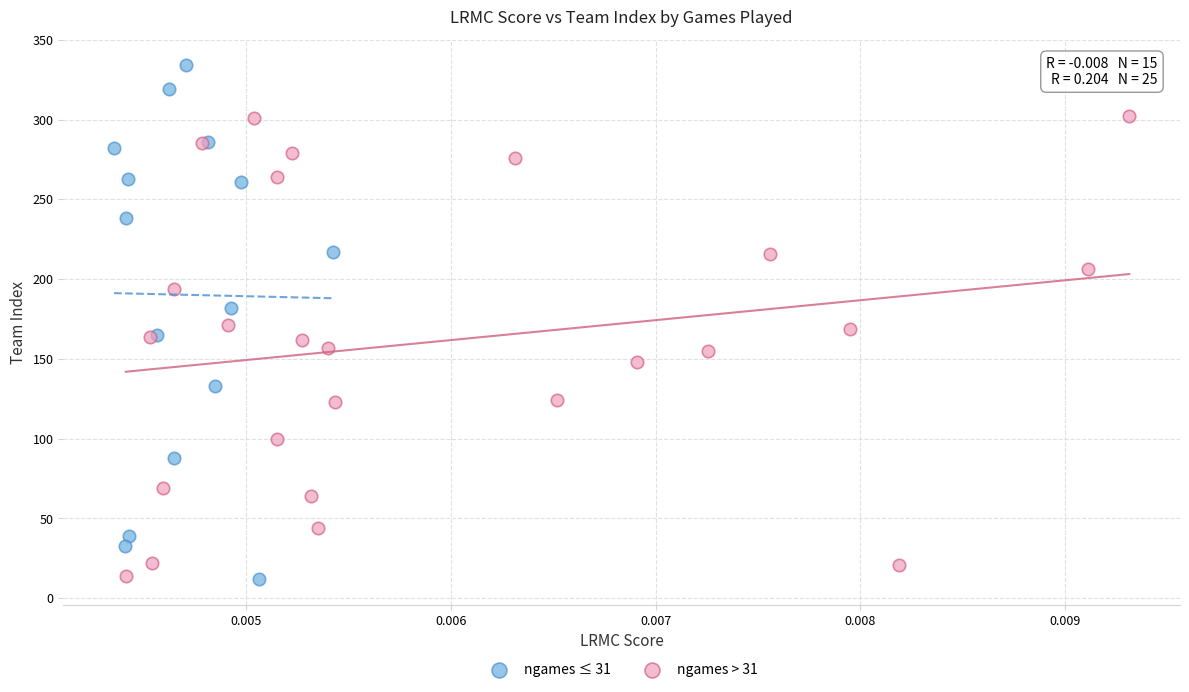

Which series has the largest Y range (max minus min)?

ngames ≤ 31